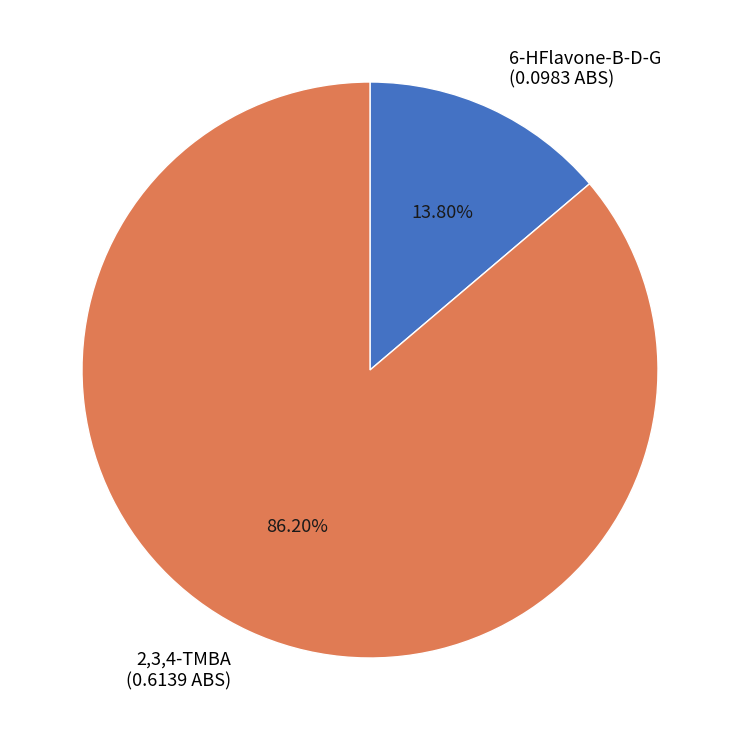

Rank the categories by value from lowest to highest.

6-HFlavone-B-D-G, 2,3,4-TMBA